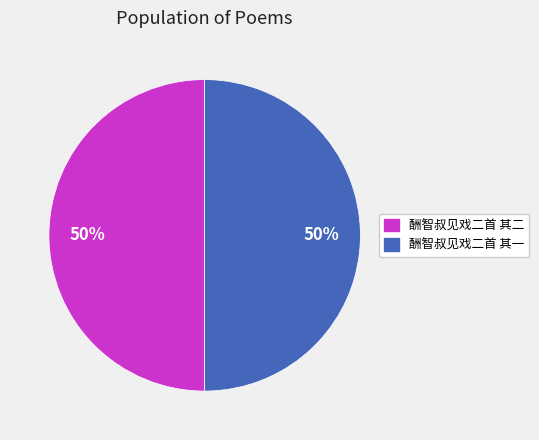

What is the ratio of the value at 酬智叔见戏二首 其二 to the value at 酬智叔见戏二首 其一?

1.0